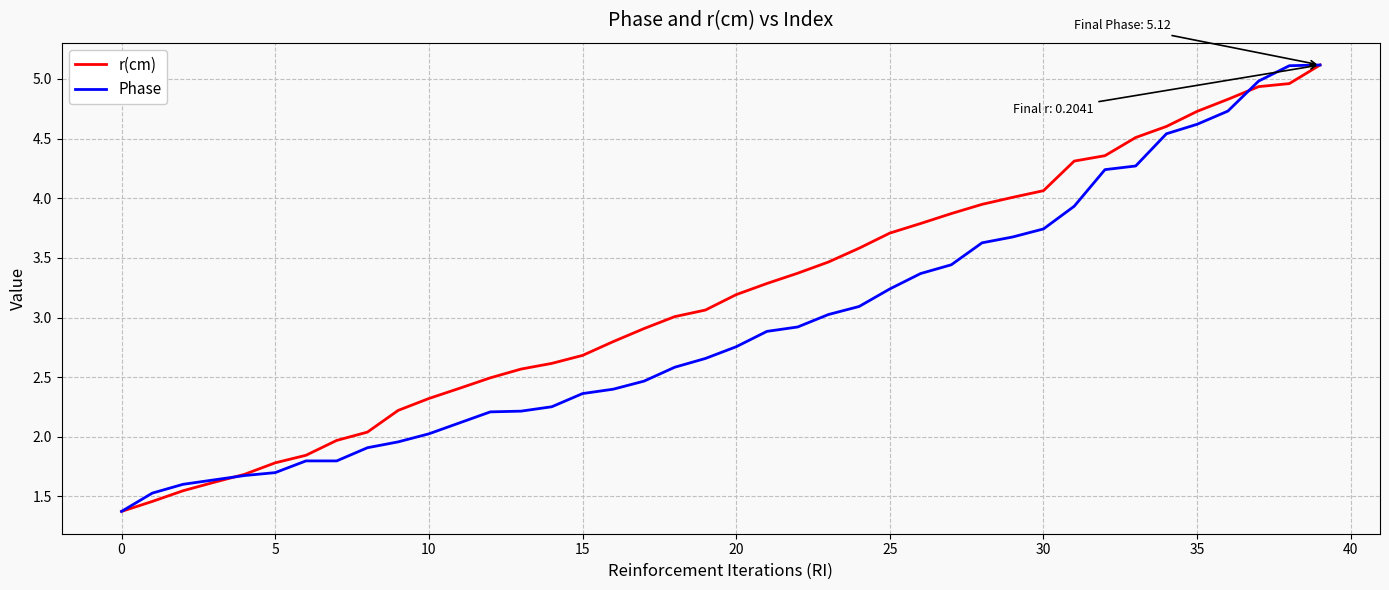

Which series has the largest total across all categories?

r(cm)